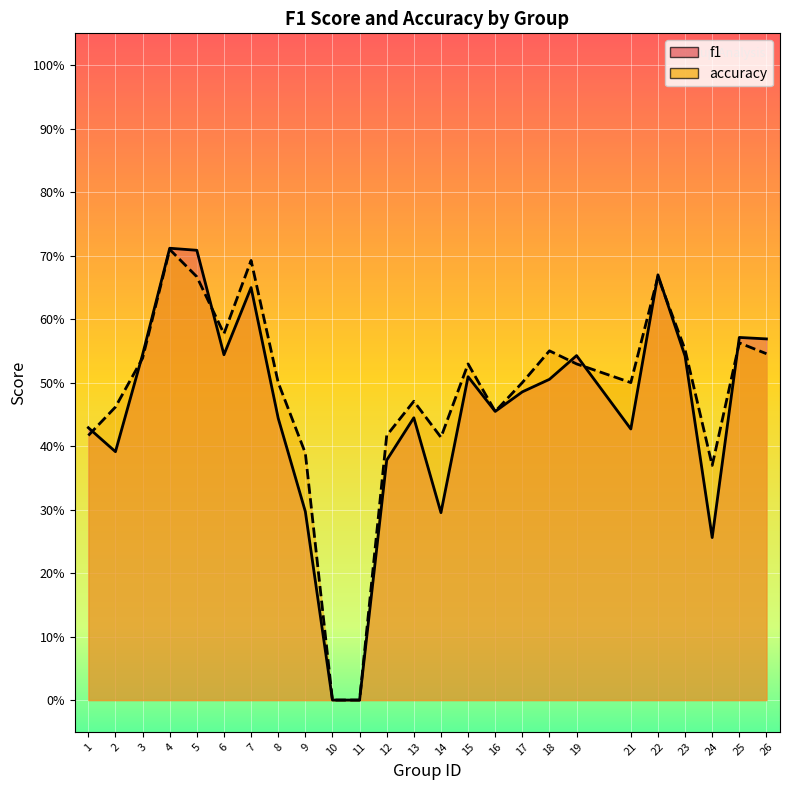

Reading right to left, transcribe all the data shown in this chart.

f1: 0.6	0.6	0.3	0.5	0.7	0.4	0.5	0.5	0.5	0.5	0.5	0.3	0.4	0.4	0.0	0.0	0.3	0.4	0.6	0.5	0.7	0.7	0.5	0.4	0.4
accuracy: 0.5	0.6	0.4	0.6	0.7	0.5	0.5	0.6	0.5	0.5	0.5	0.4	0.5	0.4	0.0	0.0	0.4	0.5	0.7	0.6	0.7	0.7	0.5	0.5	0.4